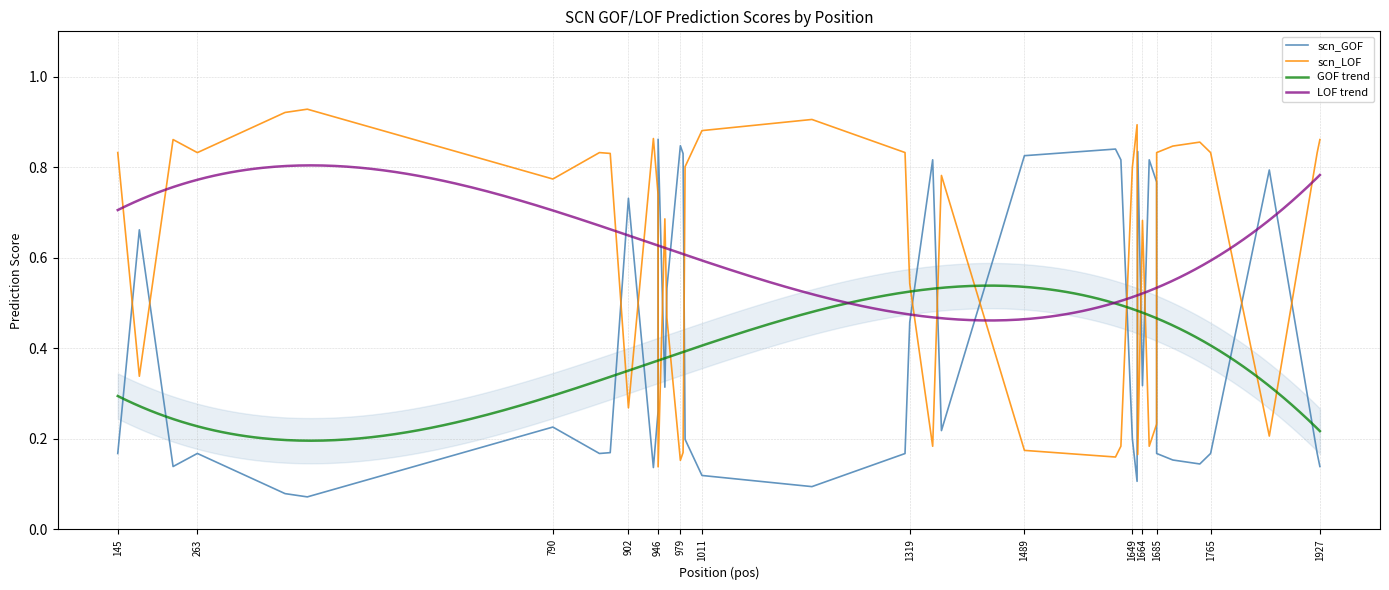

Read the scn_GOF value at 902.

0.7